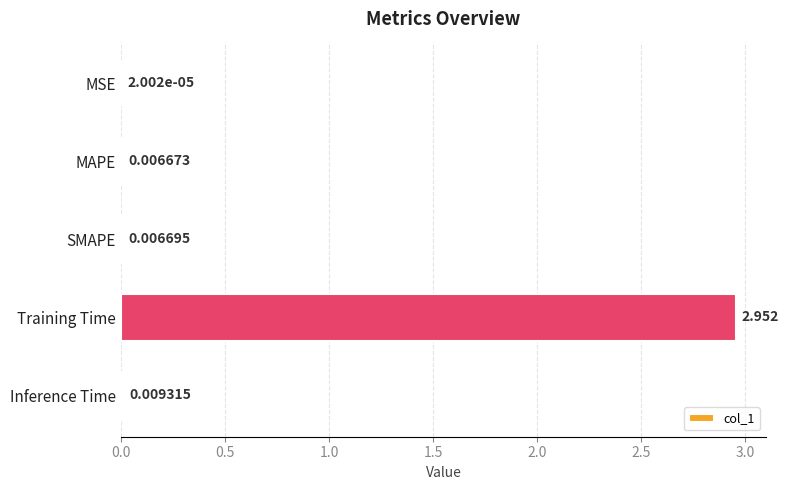

At which label is the value closest to 1?

Inference Time